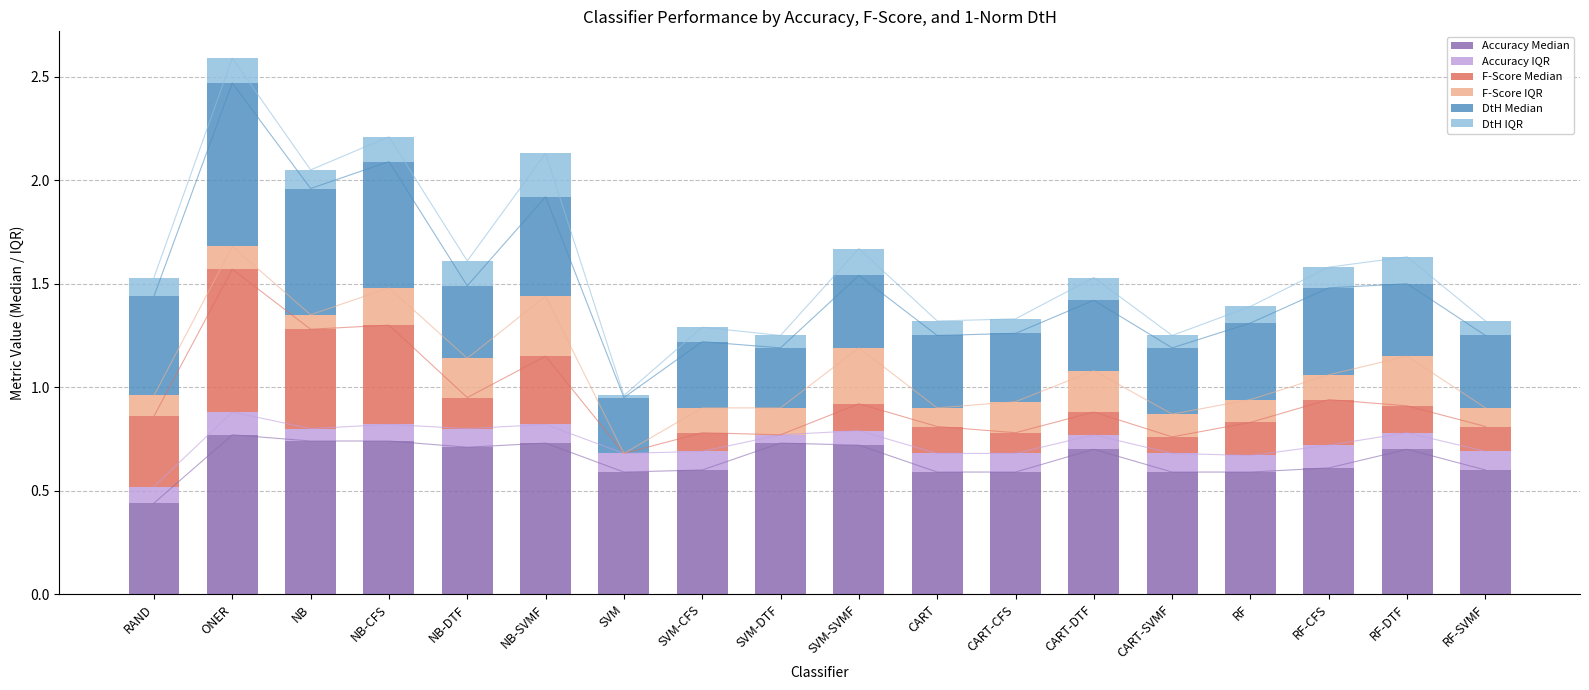

What is the label of the 9th bar from the left?

SVM-DTF